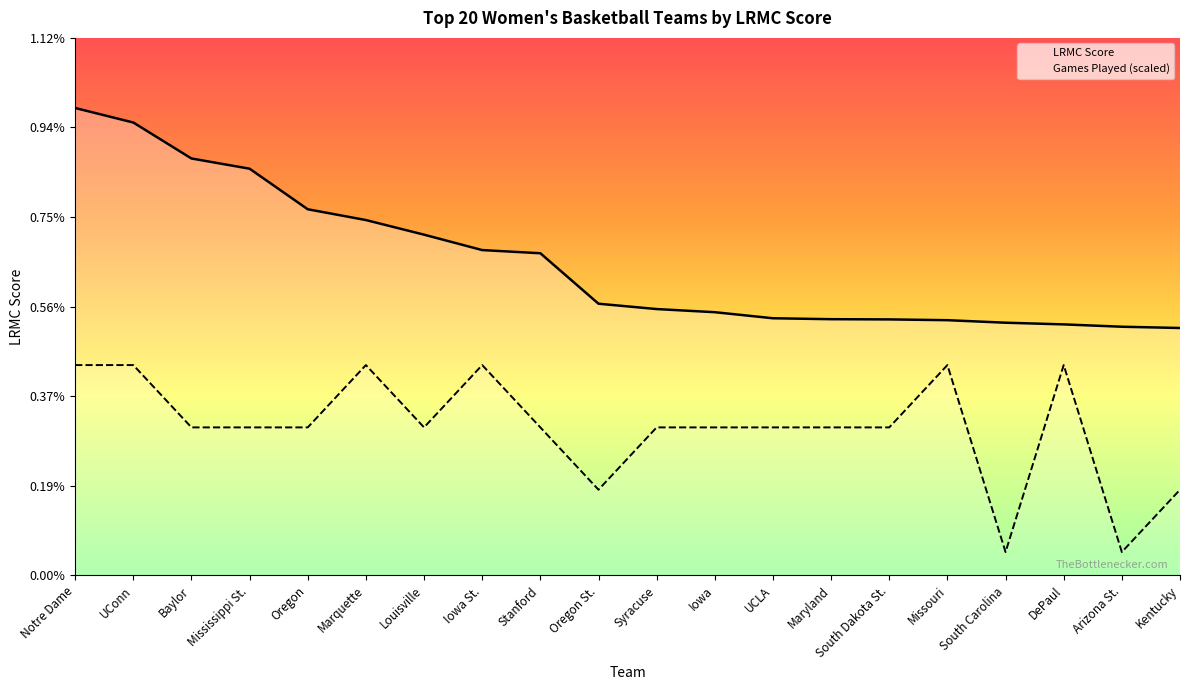

How many categories are shown in the chart?

20